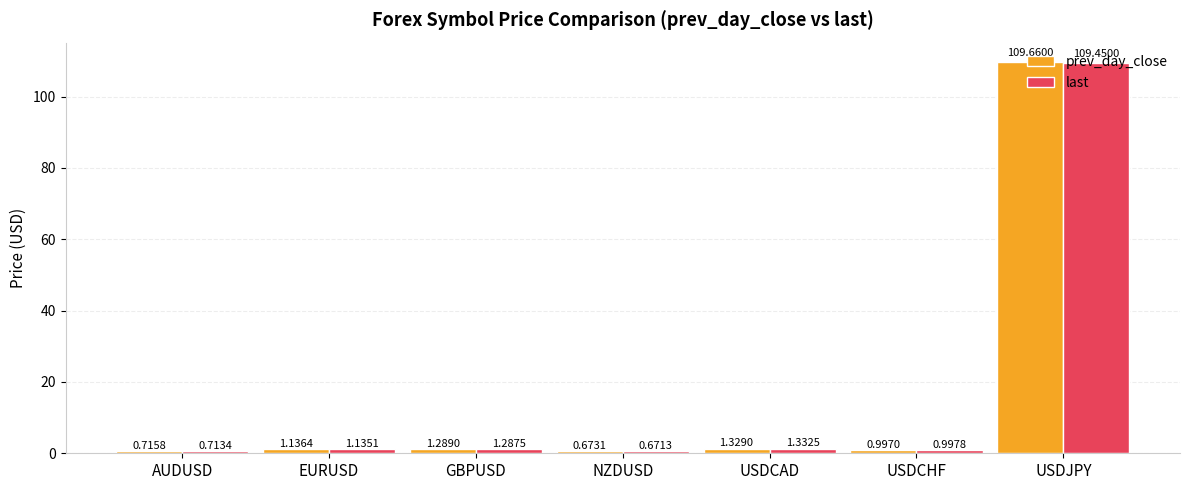

Which series has the largest total across all categories?

prev_day_close